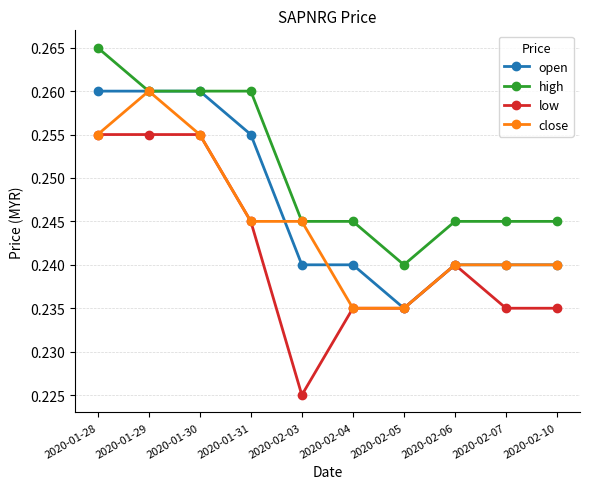

What are all the series names shown in the legend?

open, high, low, close